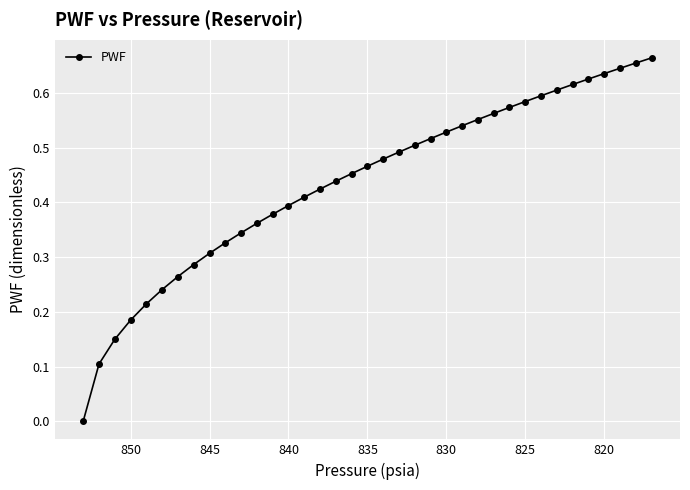

What is the value of the 15th point from the left?

0.4